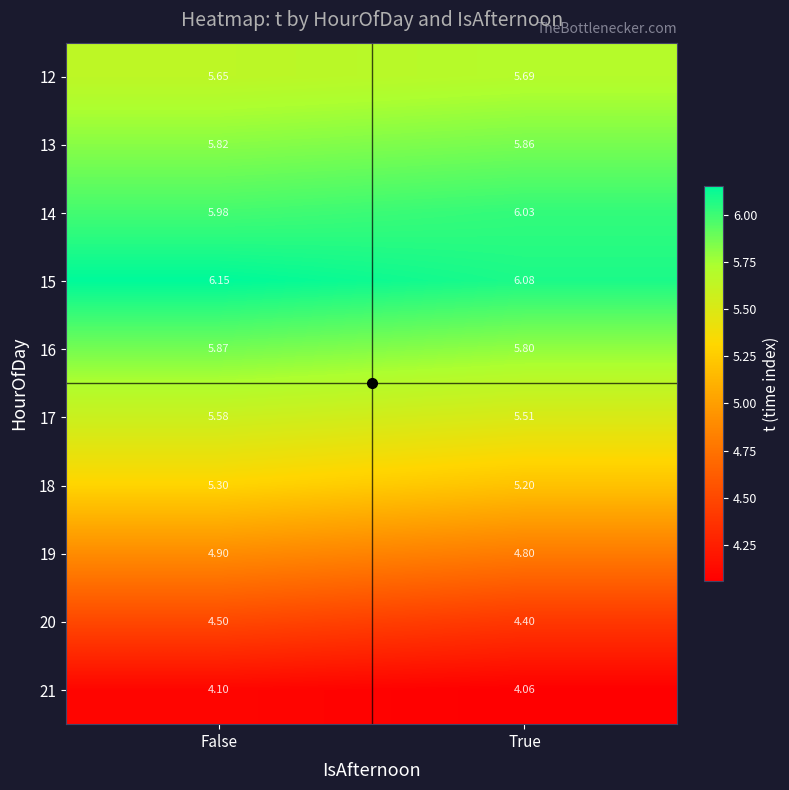

List the labels in order of 13 value, smallest first.

False, True